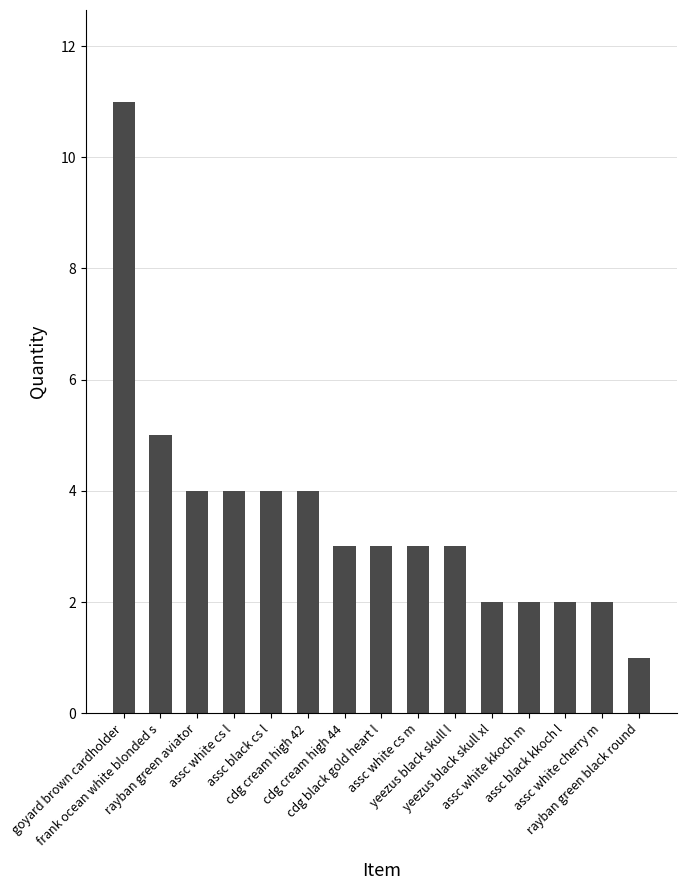

What is the smallest value displayed?

1